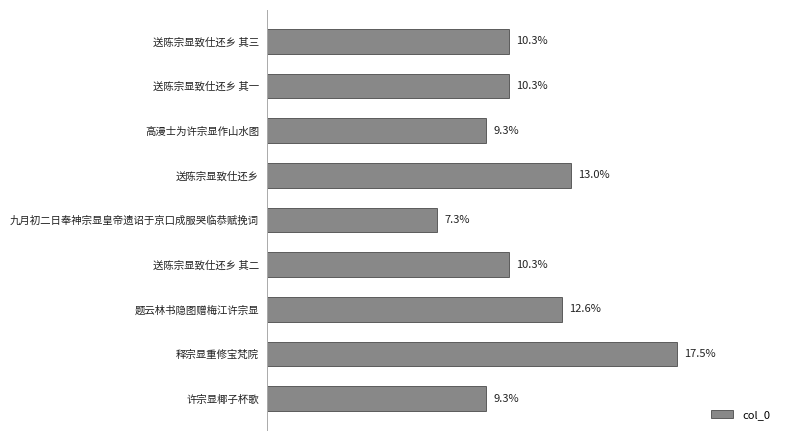

Which label corresponds to the smallest value in the chart?

九月初二日奉神宗显皇帝遗诏于京口成服哭临恭赋挽词